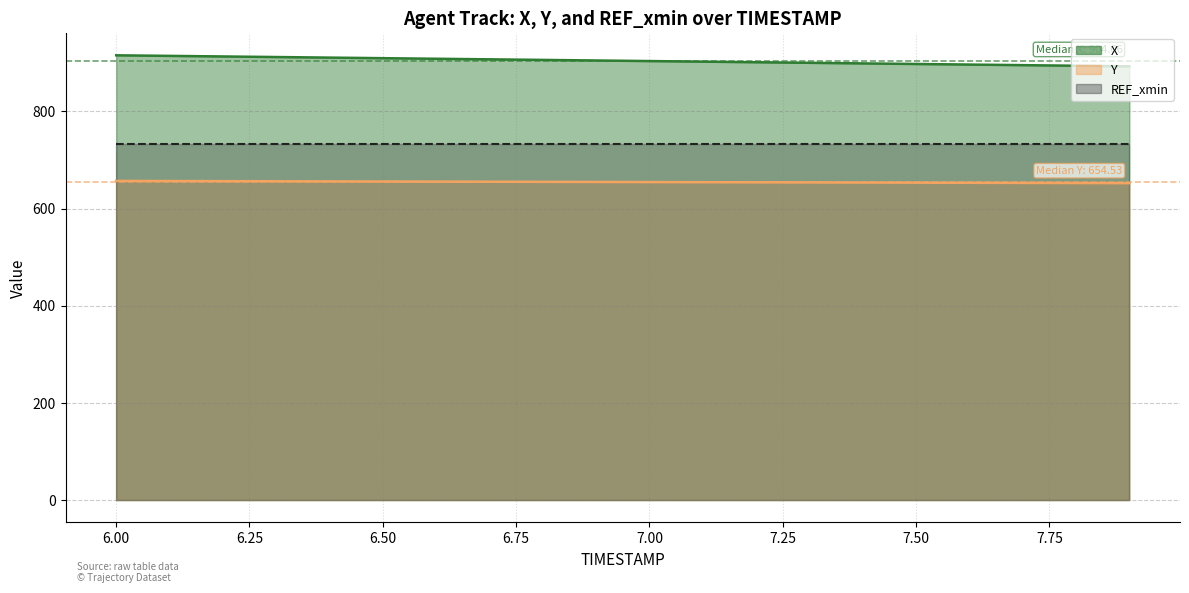

Which series changed the most between 6.6 and 7.6?

X